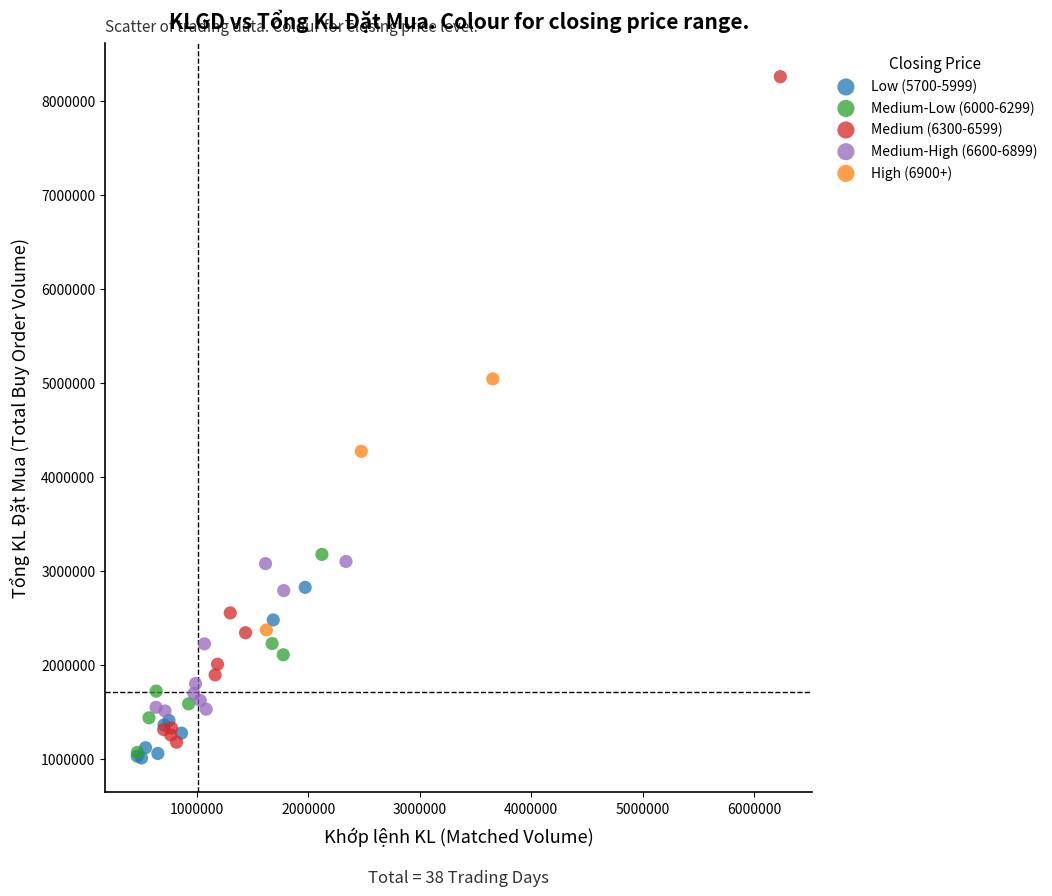

Which series contains the highest Y value?

Medium (6300-6599)